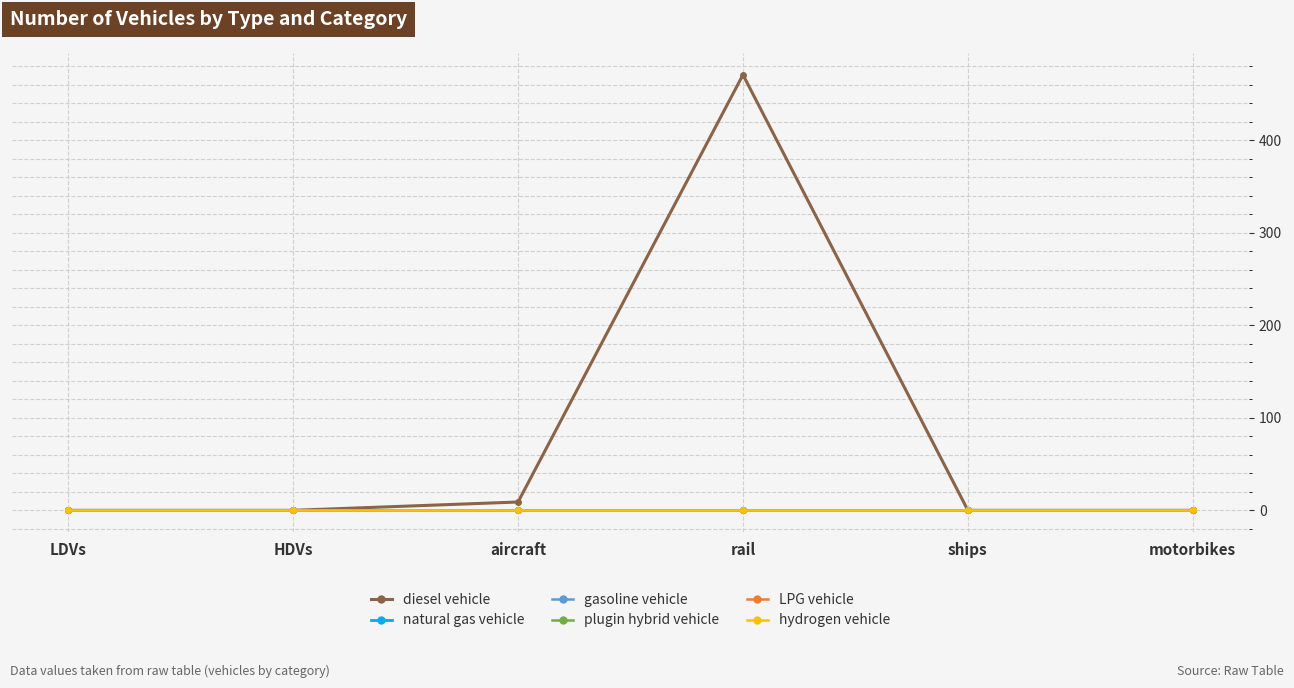

True or false: diesel vehicle has a value of 161 at LDVs.

False